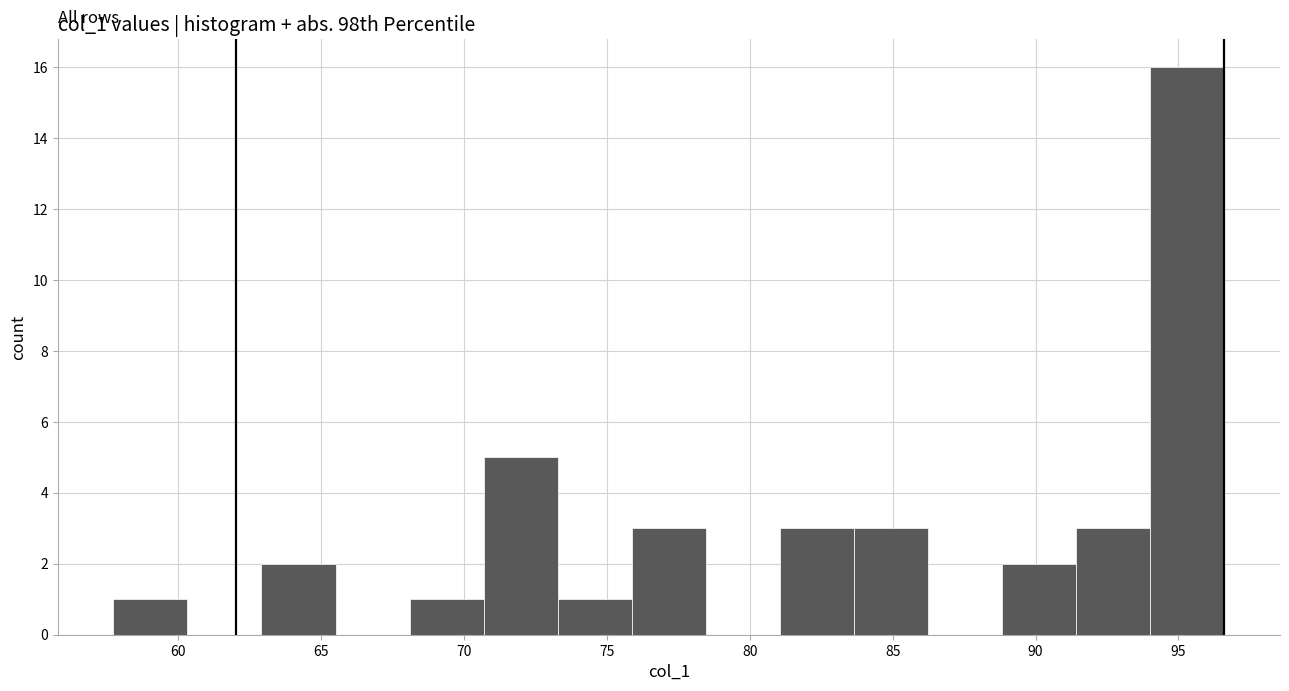

Reading left to right, transcribe this chart: for each bar, give the range it covers on the x-axis and its height. Neither the bar edges nor the heights are printed on the chart, so give them approximately, as read against the axes.

57.5 to 60.5: 1
60.5 to 63.0: 0
63.0 to 65.5: 2
65.5 to 68.0: 0
68.0 to 70.5: 1
70.5 to 73.5: 5
73.5 to 76.0: 1
76.0 to 78.5: 3
78.5 to 81.0: 0
81.0 to 83.5: 3
83.5 to 86.0: 3
86.0 to 89.0: 0
89.0 to 91.5: 2
91.5 to 94.0: 3
94.0 to 96.5: 16